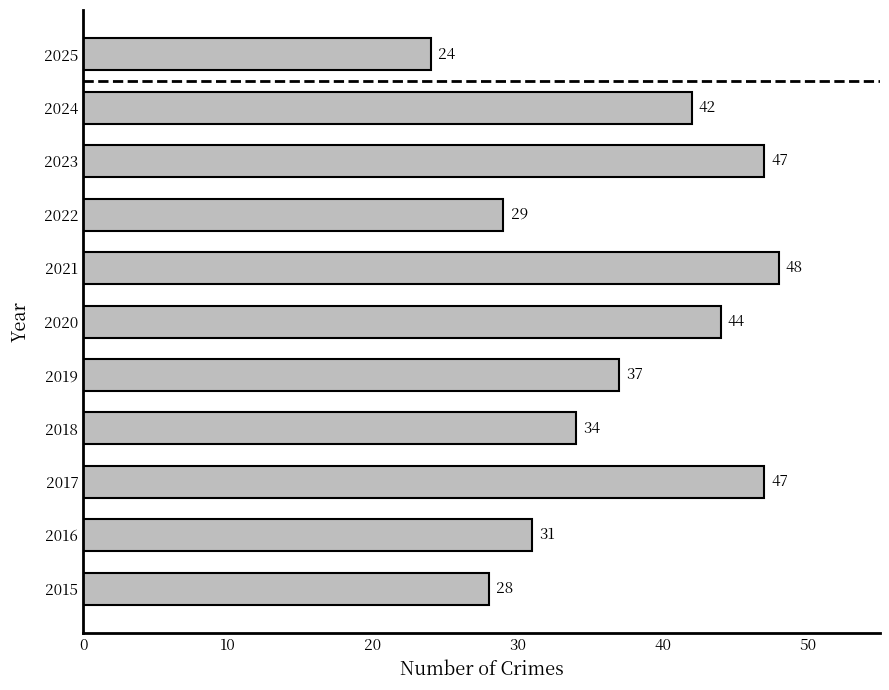

The value at 2021 is 13. True or false?

False